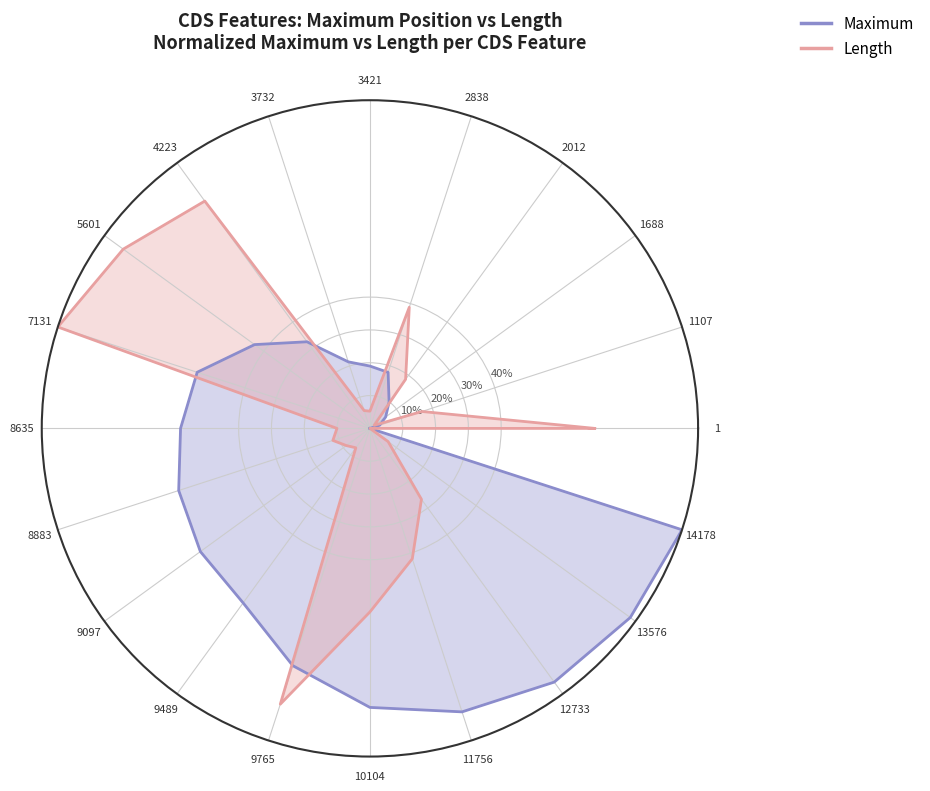

How many positive values does the Length series have?

20